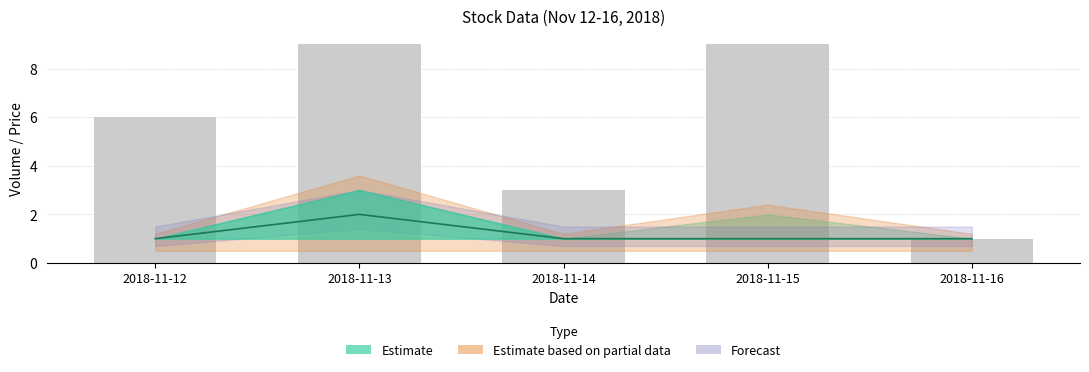

What is the value of the close (scaled) bar at the 3rd from the left?

1